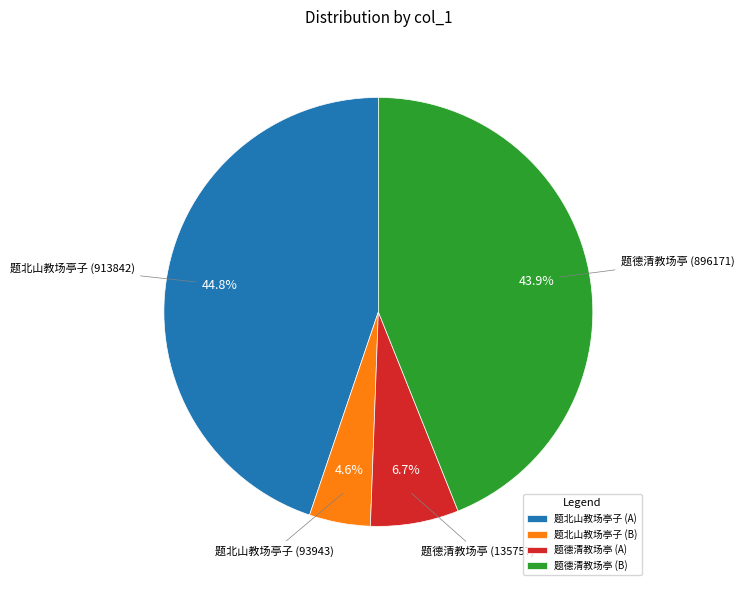

What is the total percentage of 题德清教场亭 (B) and 题北山教场亭子 (B)?

48.5%